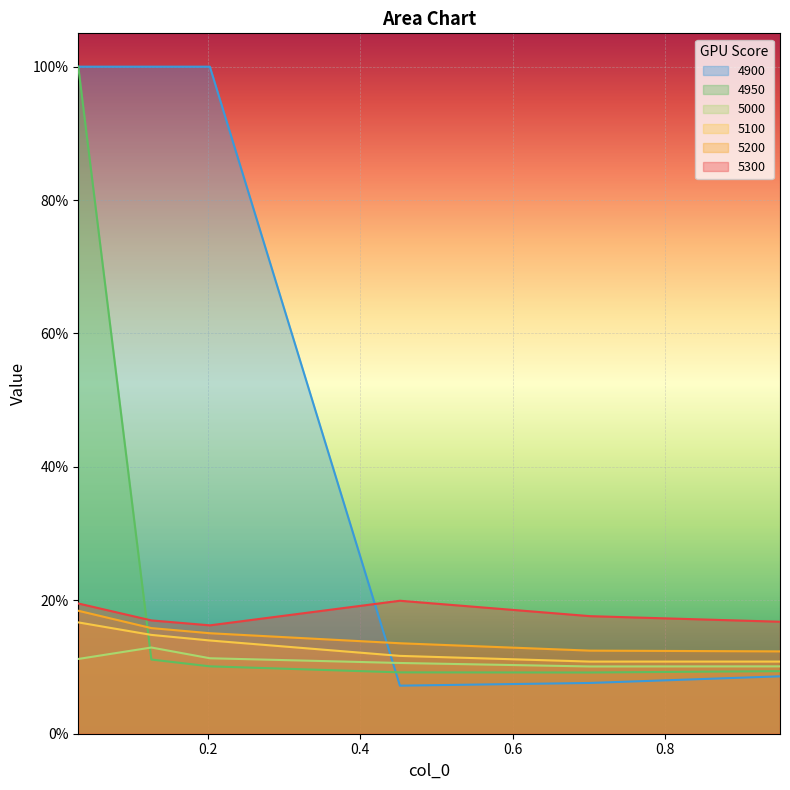

What position from the right is 0.9506849315068493?

1